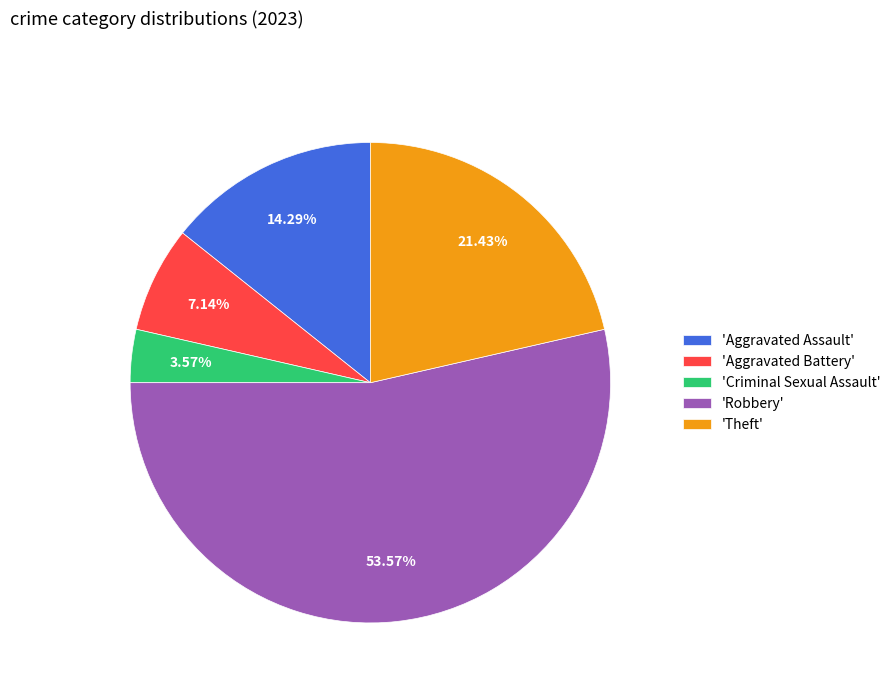

Combined, do 'Robbery' and 'Criminal Sexual Assault' account for over 50%?

Yes